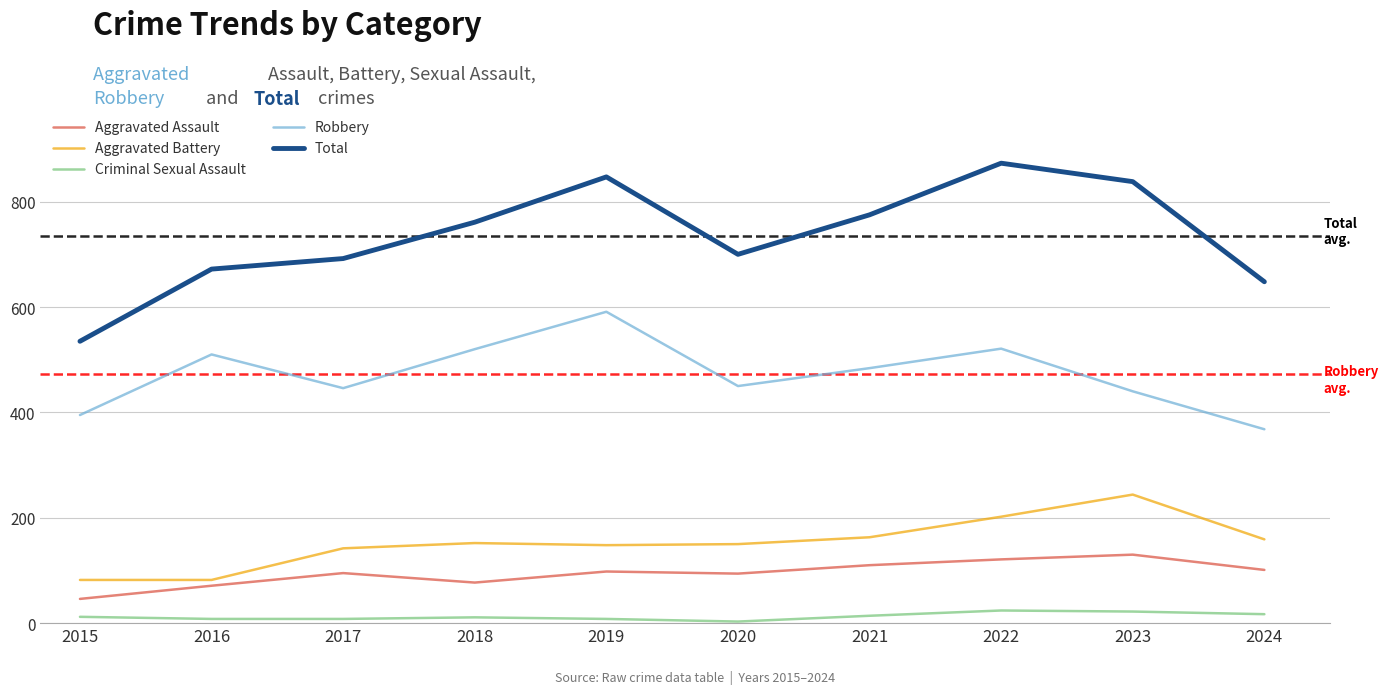

Is this an area chart (filled region under the line)?

No